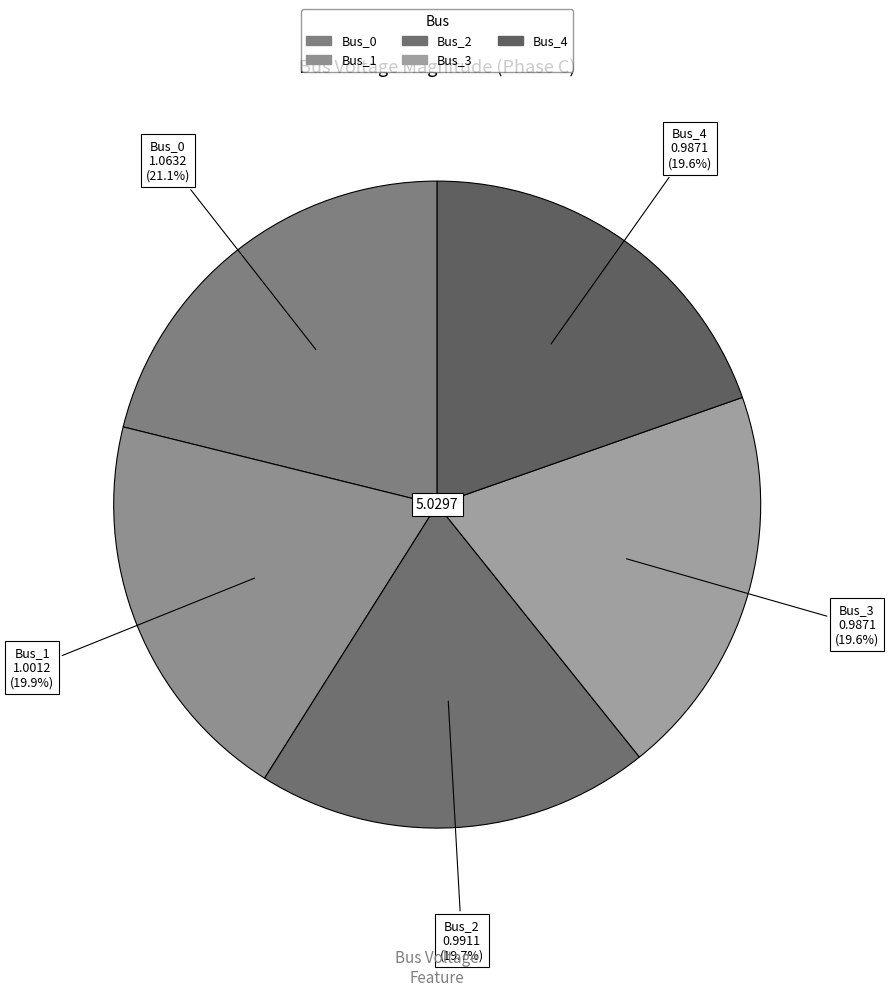

What percentage is the Bus_3 slice, to the nearest percent?

20%